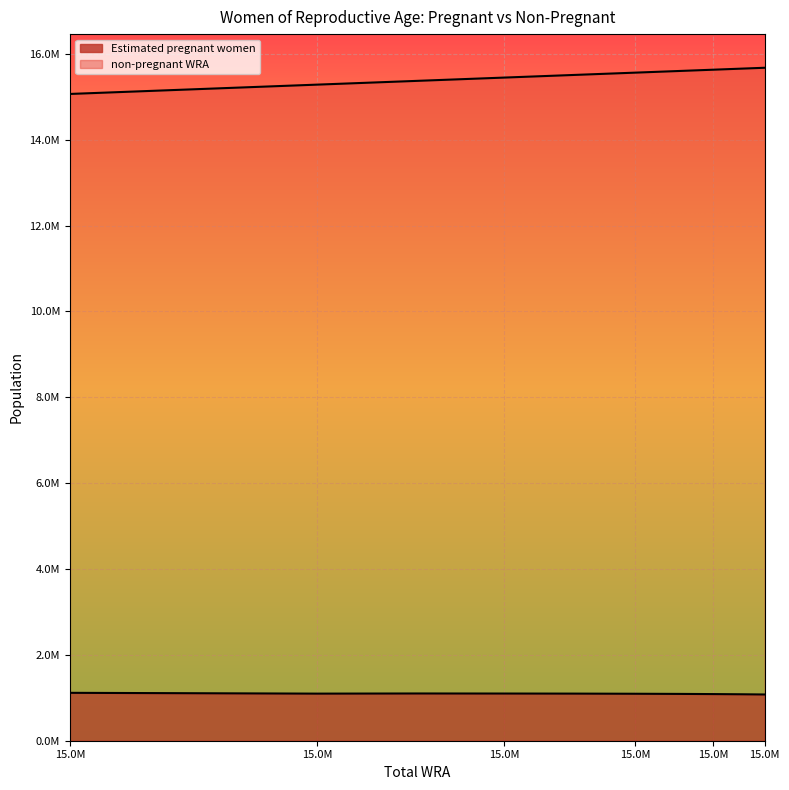

What is the difference between the highest and lowest values at 15.0M?

13948584.8